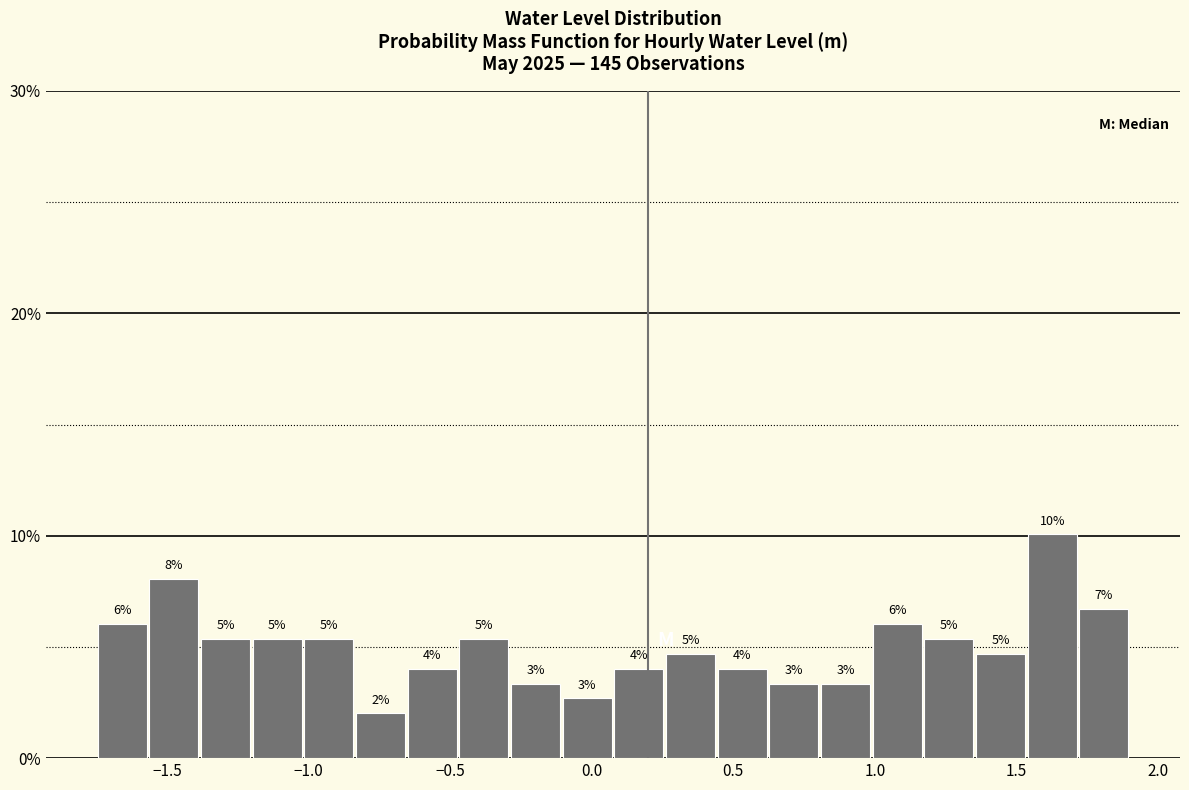

Read against the x-axis, roughly where is the centre of the tallest bar?

1.65